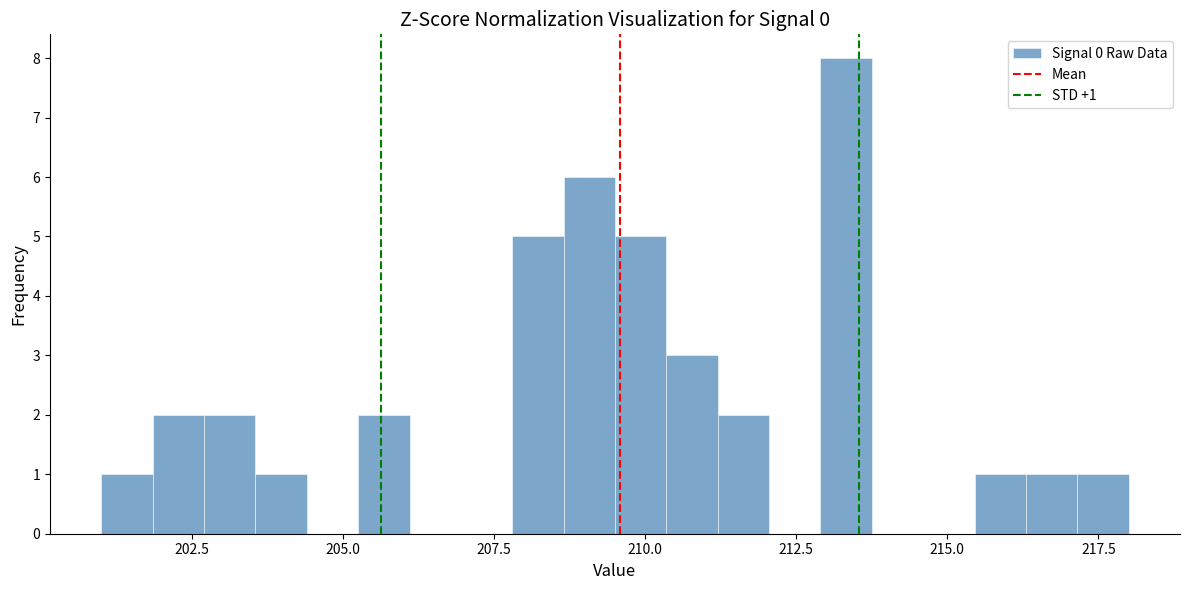

Around what value on the x-axis is the tallest bar? Give the approximate position of its centre, as read against the axis.

213.5